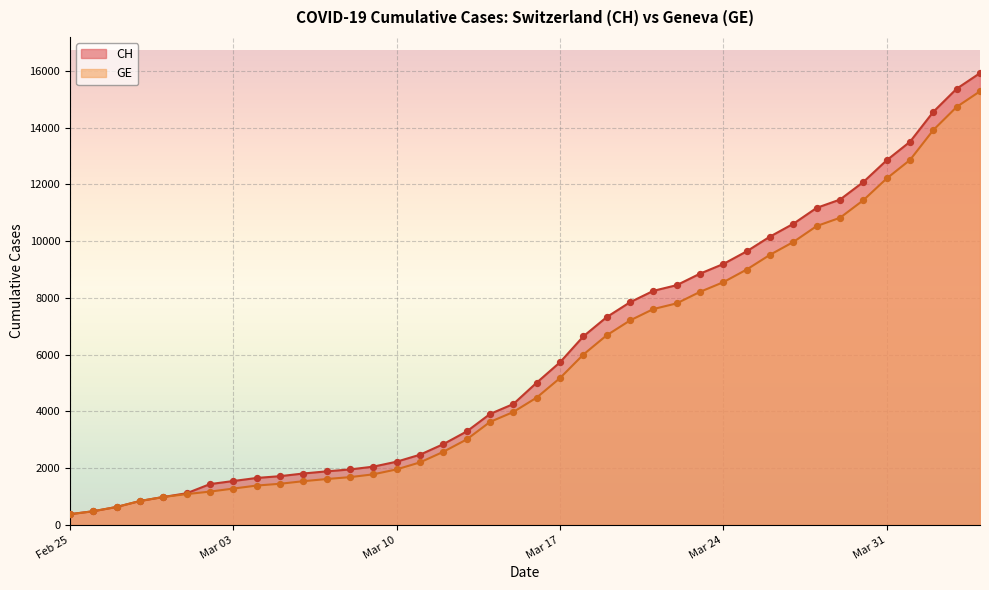

Which series has the largest total across all categories?

CH